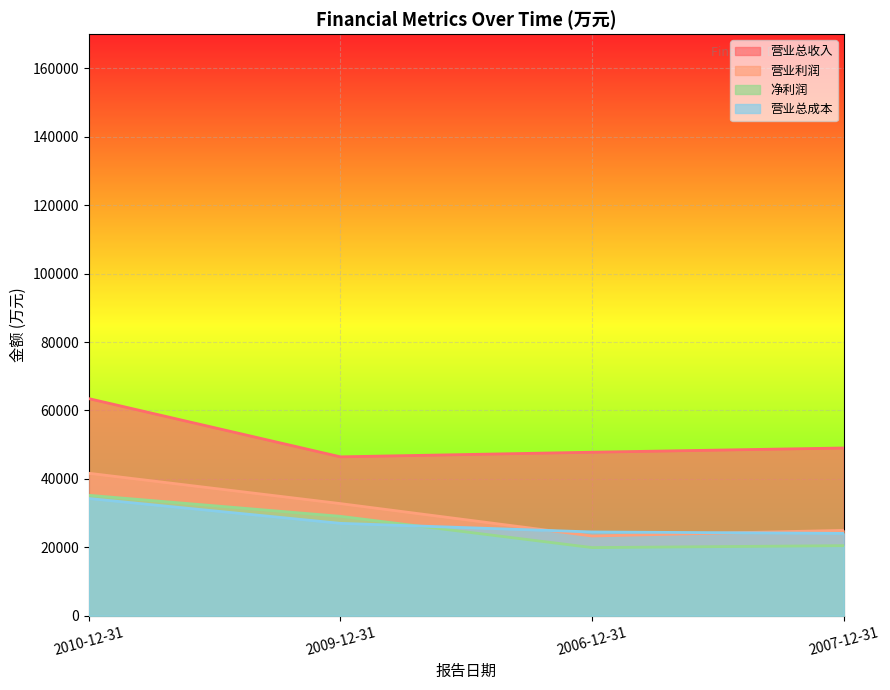

Does the chart display data point markers on the line(s)?

No